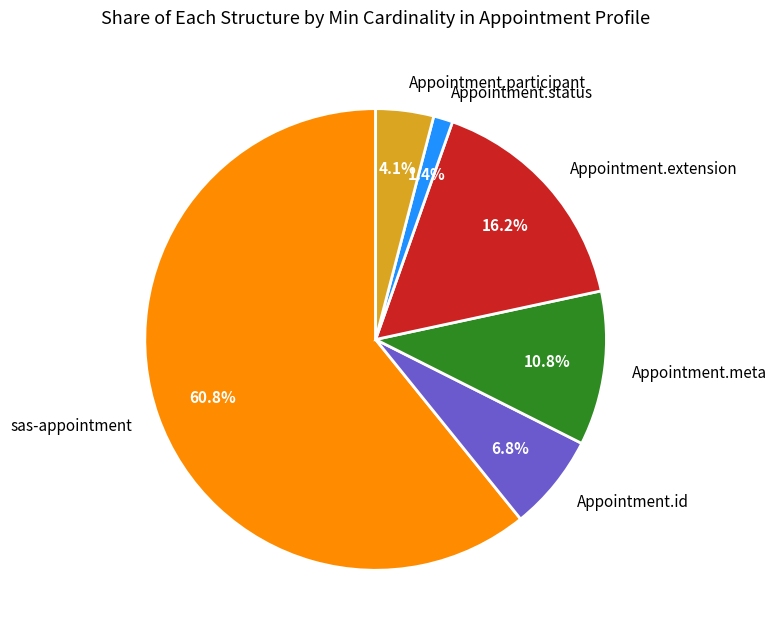

Is it true that Appointment.participant is 17% of the pie?

False